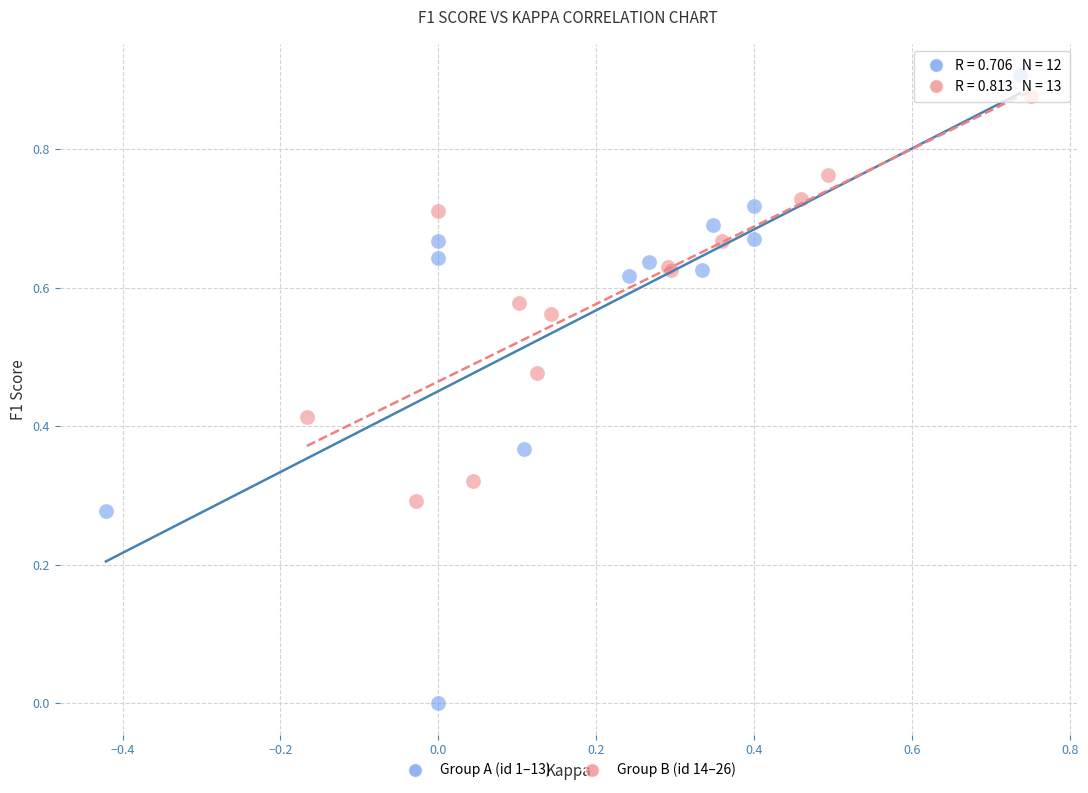

Which series has the widest spread of Y values?

Group A (id 1–13)